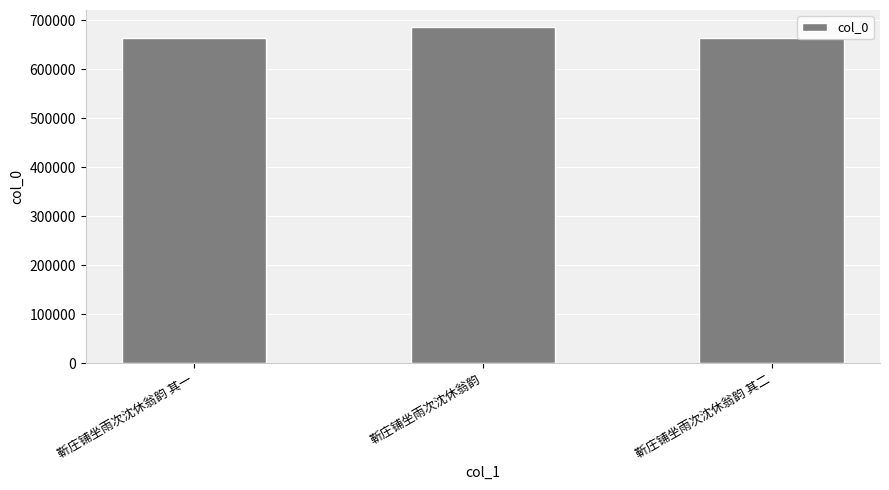

Between 靳庄铺坐雨次沈休翁韵 and 靳庄铺坐雨次沈休翁韵 其二, which is larger?

靳庄铺坐雨次沈休翁韵